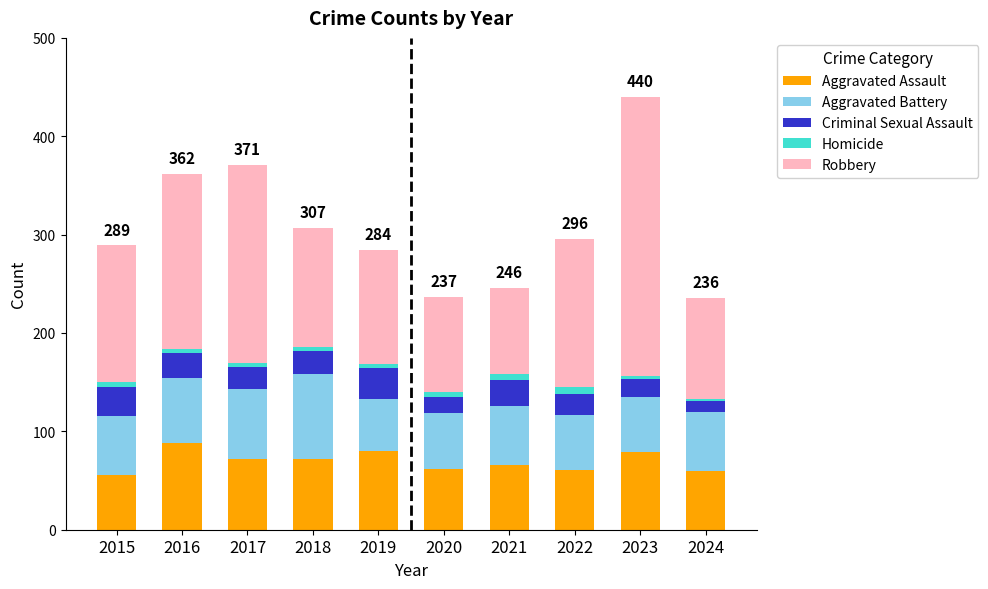

Is it true that Aggravated Assault equals 25 at 2022?

False